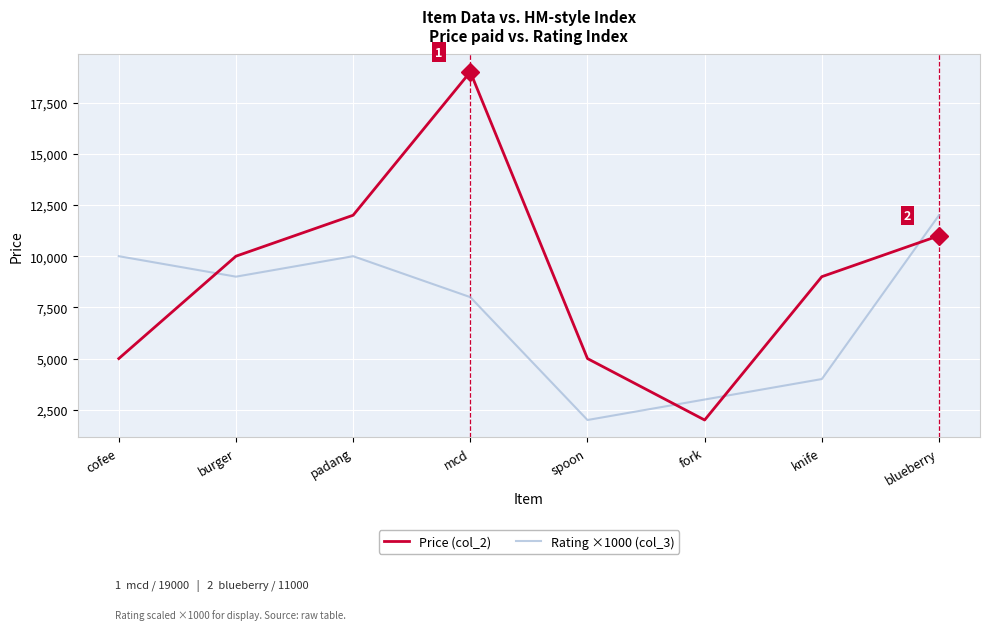

Rank the series by their average value, from highest to lowest.

Price (col_2), Rating ×1000 (col_3)